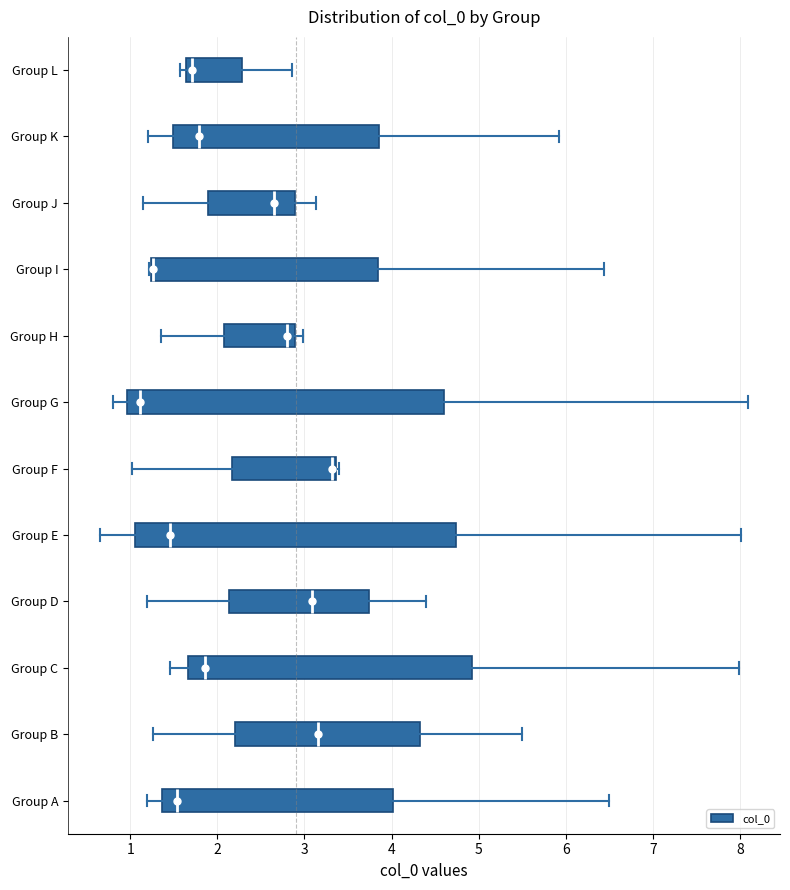

Reading bottom to top, transcribe this box plot: for each box, give where its median line is, the range the box spans, and where its two whiskers end, as read against the x-axis. The values are not printed on the chart, so give them approximately, as read against the axis.

Group A: median 1.5, box 1.4 to 4.0, whiskers 1.2 to 6.5
Group B: median 3.2, box 2.2 to 4.3, whiskers 1.3 to 5.5
Group C: median 1.9, box 1.7 to 4.9, whiskers 1.5 to 8.0
Group D: median 3.1, box 2.1 to 3.7, whiskers 1.2 to 4.4
Group E: median 1.5, box 1.1 to 4.7, whiskers 0.7 to 8.0
Group F: median 3.3, box 2.2 to 3.4, whiskers 1.0 to 3.4 (just right of the box's right edge)
Group G: median 1.1, box 1.0 to 4.6, whiskers 0.8 to 8.1
Group H: median 2.8, box 2.1 to 2.9, whiskers 1.3 to 3.0
Group I: median 1.3 (drawn on the box's left edge), box 1.2 to 3.8, whiskers 1.2 to 6.4
Group J: median 2.6, box 1.9 to 2.9, whiskers 1.1 to 3.1
Group K: median 1.8, box 1.5 to 3.9, whiskers 1.2 to 5.9
Group L: median 1.7, box 1.6 to 2.3, whiskers 1.6 (just left of the box's left edge) to 2.9